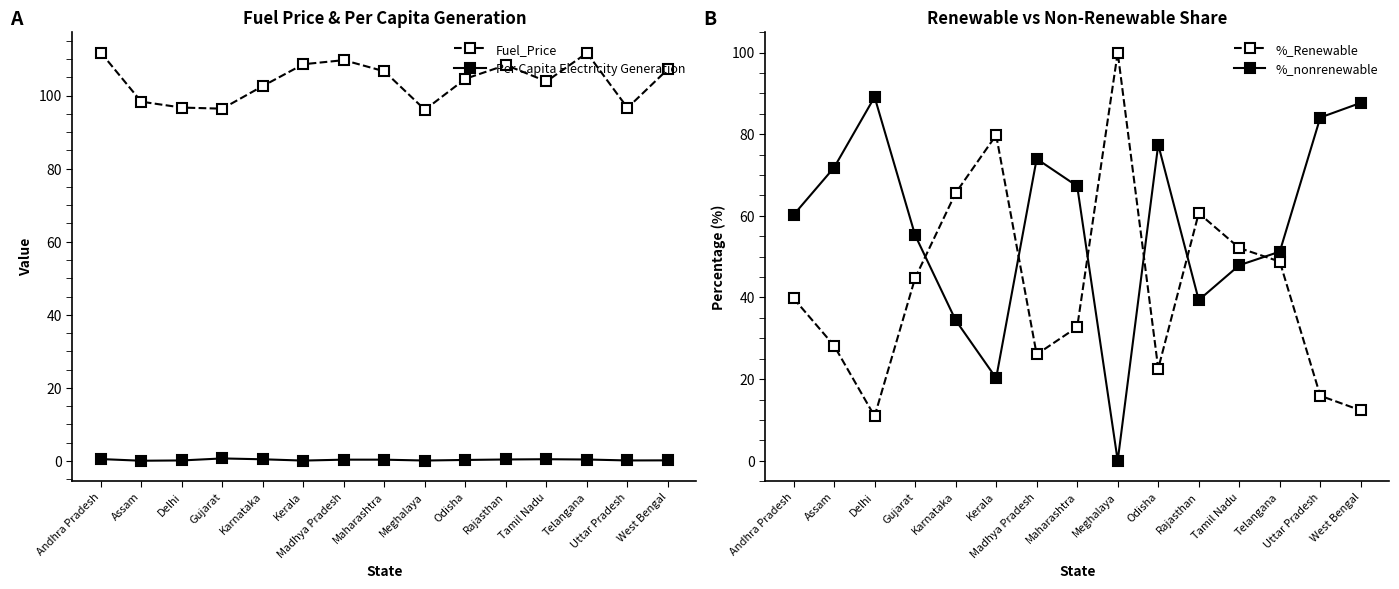

The value of Fuel_Price at Rajasthan is 156.0. True or false?

False